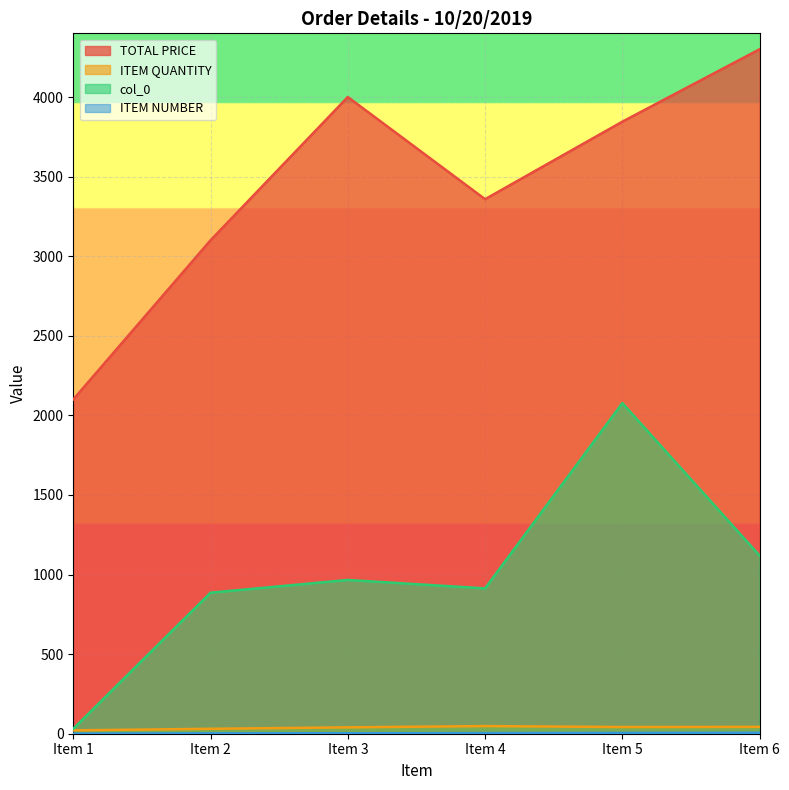

How many data points in ITEM QUANTITY are less than 42?

3